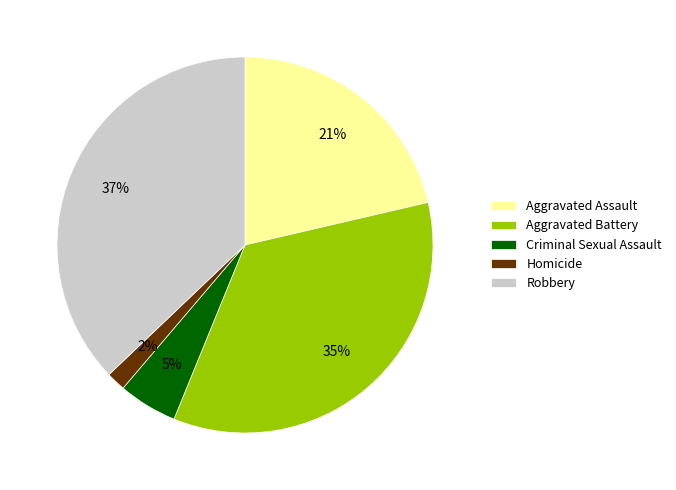

To the nearest percent, what is the difference between the Homicide and Aggravated Battery slice percentages?

33%